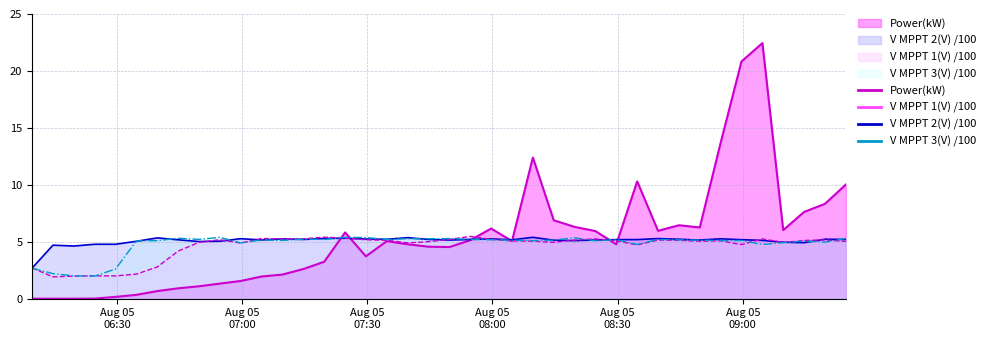

What is the greatest value displayed?

22.4